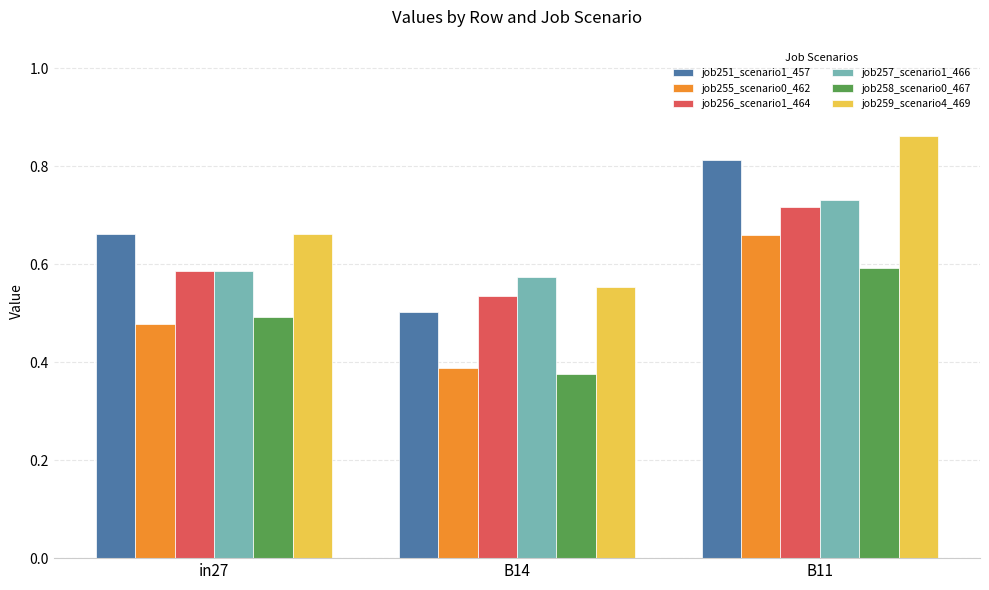

The job259_scenario4_469 series shows 0.6 at B14. True or false?

True